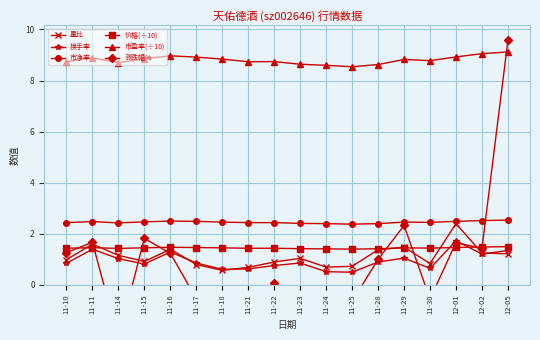

Rank the categories by 量比 value from lowest to highest.

11-18, 11-21, 11-24, 11-25, 11-17, 11-30, 11-22, 11-15, 11-10, 11-23, 11-14, 12-05, 12-02, 11-28, 11-16, 11-29, 11-11, 12-01